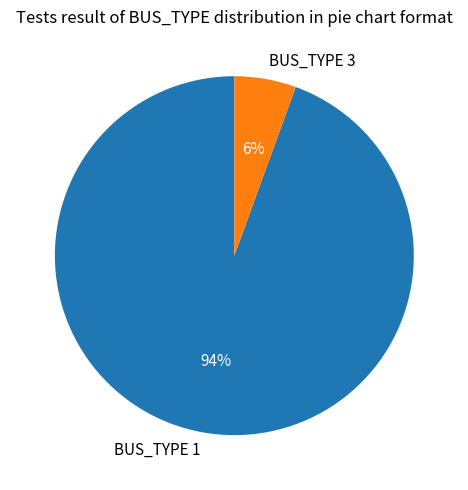

Is the sum of BUS_TYPE 1 and BUS_TYPE 3 greater than half?

Yes